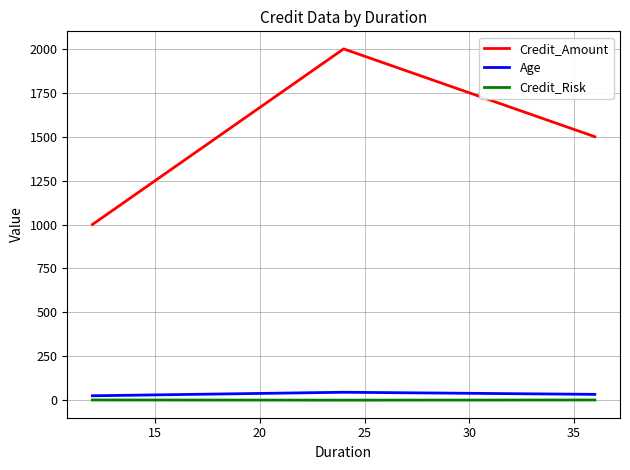

What is the greatest value displayed?

2000